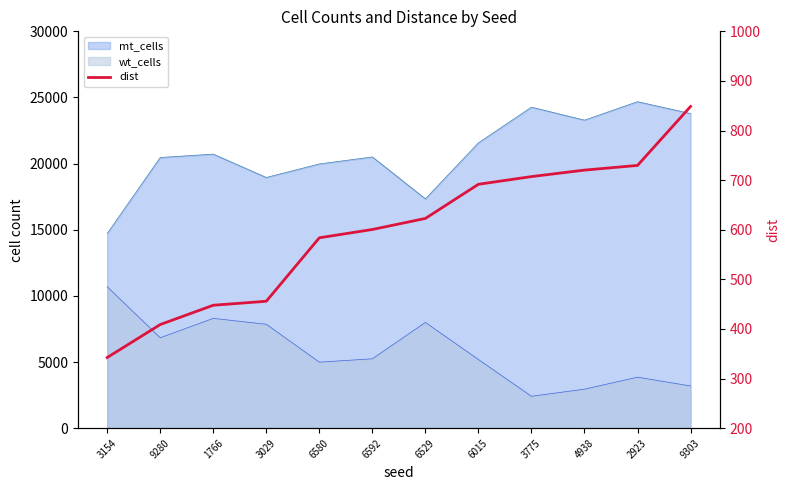

What is the sum of all values?

7159.6